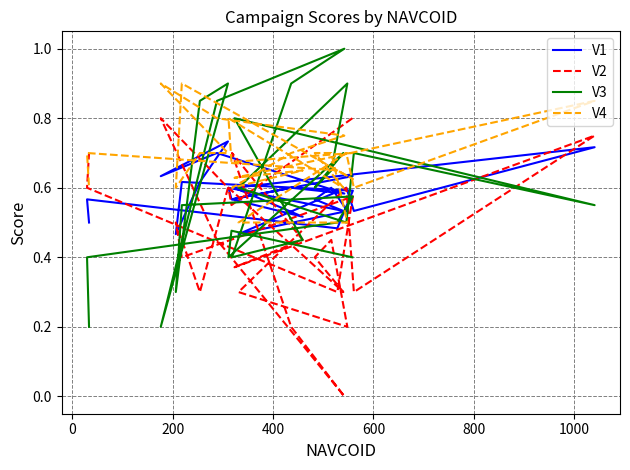

The value of V4 at 600 is 0.4. True or false?

False